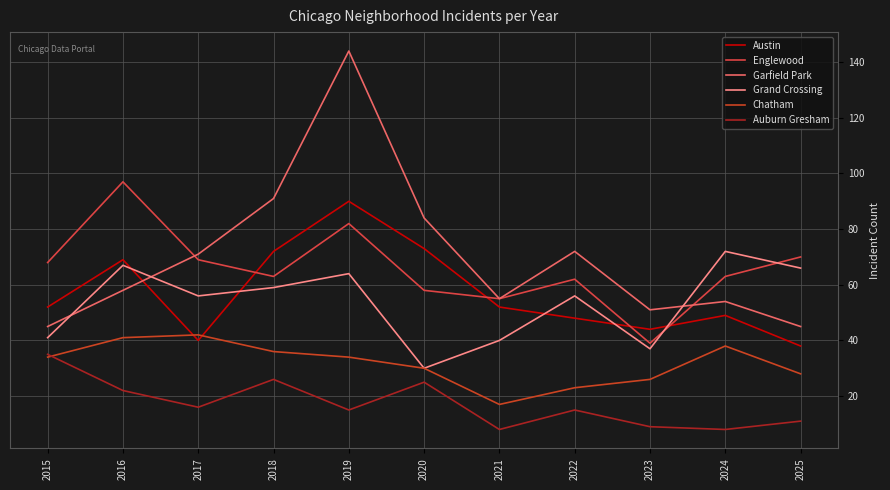

True or false: Grand Crossing and Austin intersect in this chart.

True